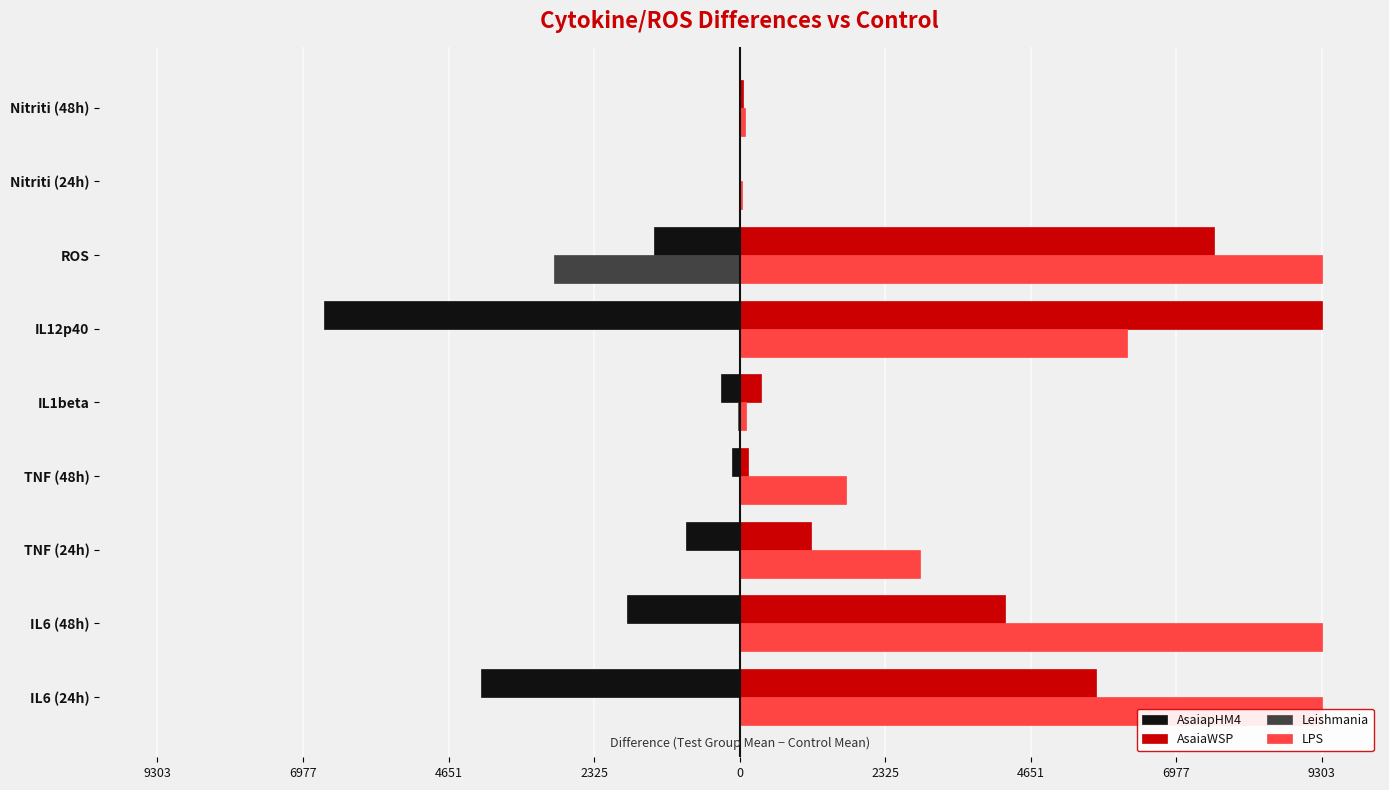

What is the highest value of the Leishmania series?

11.5